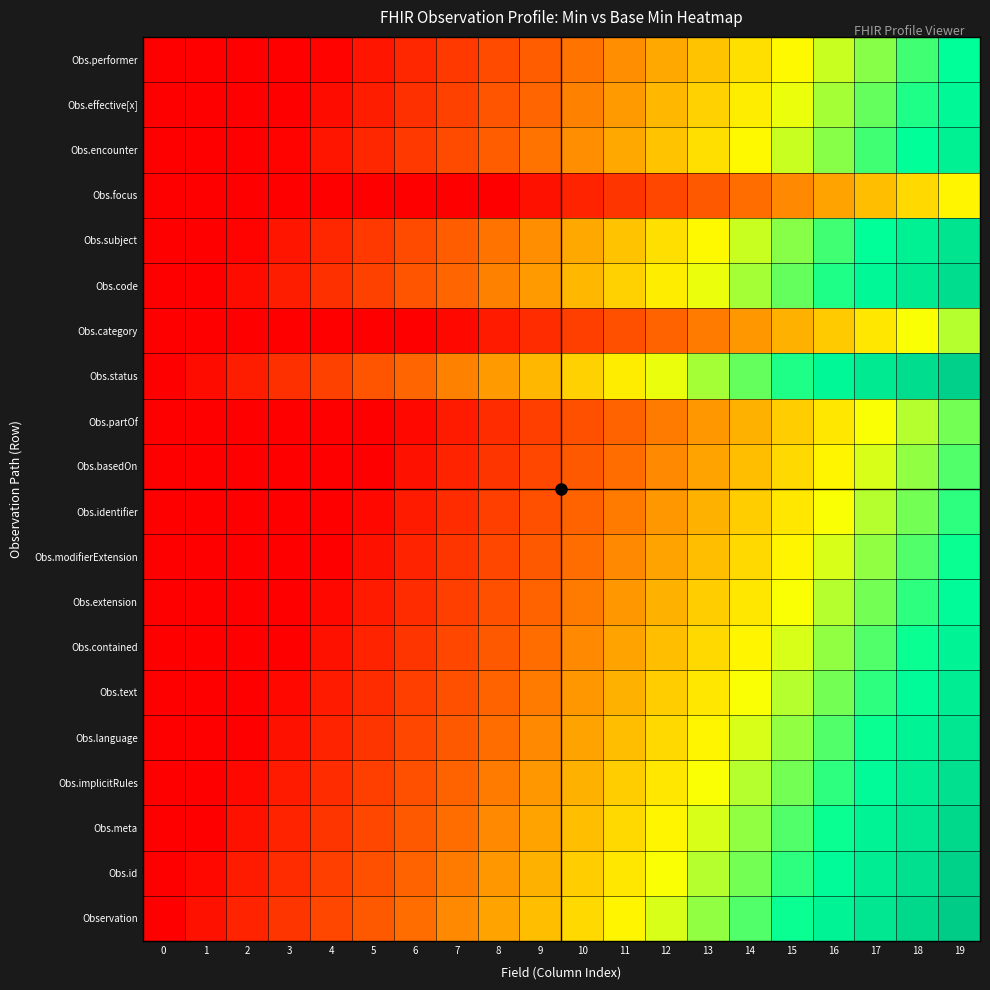

How many series are shown in this chart?

20